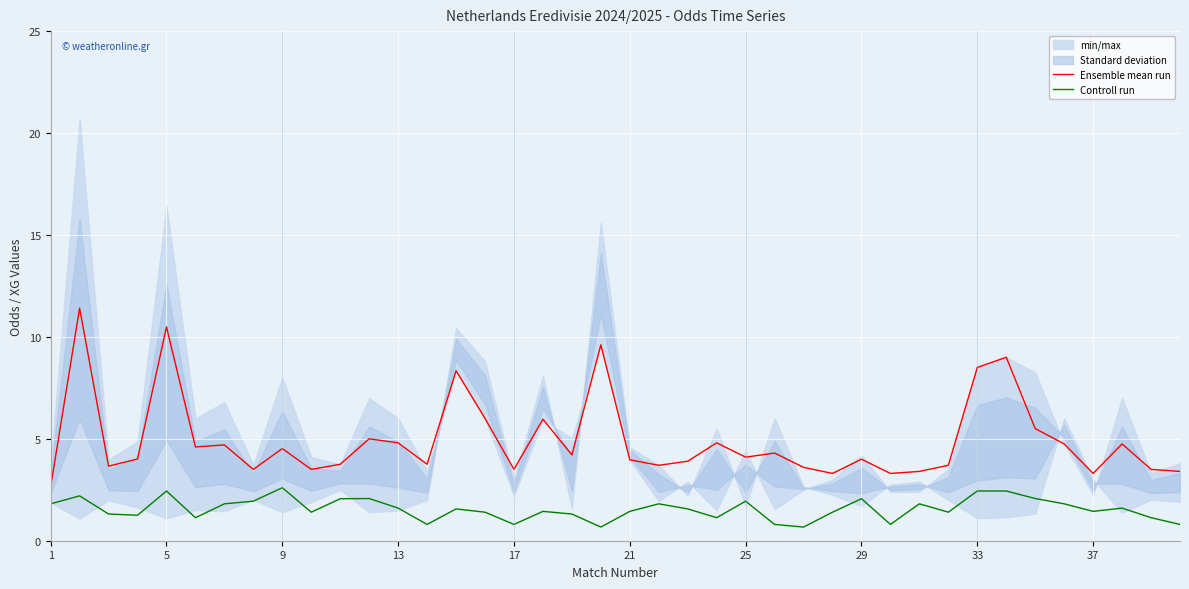

Where does the Controll run series first go above 1?

1